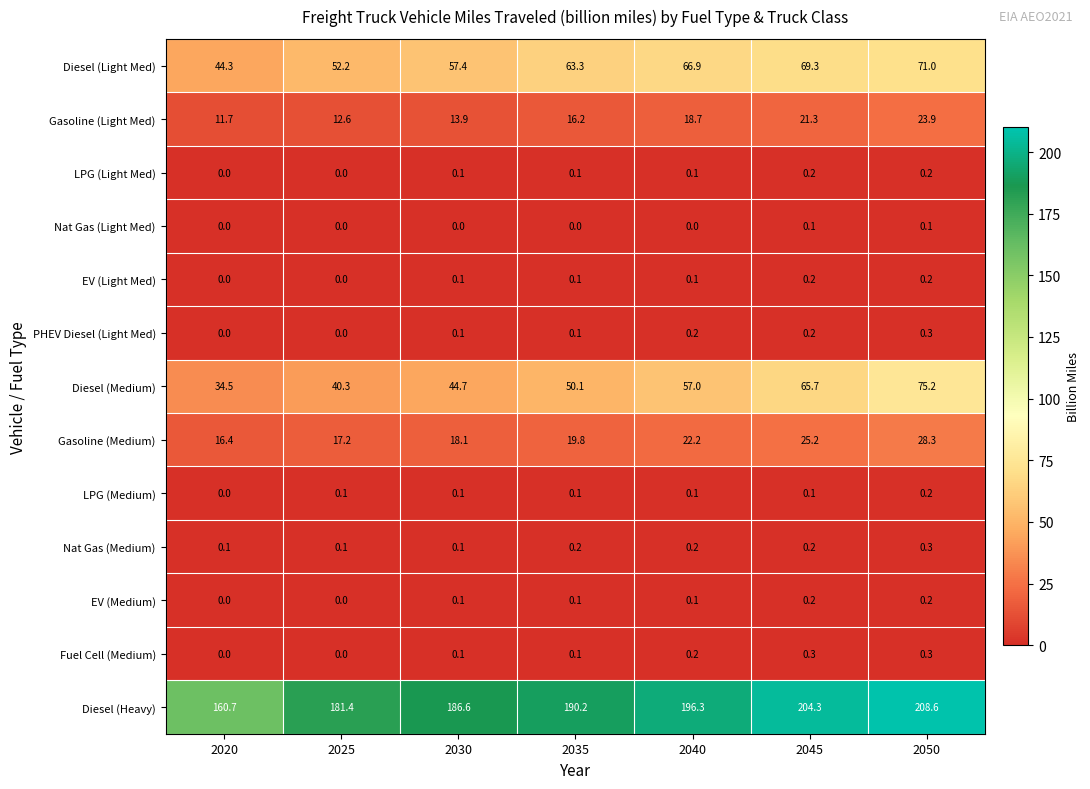

Count the Nat Gas (Medium) values in the range 0 to 1.

7